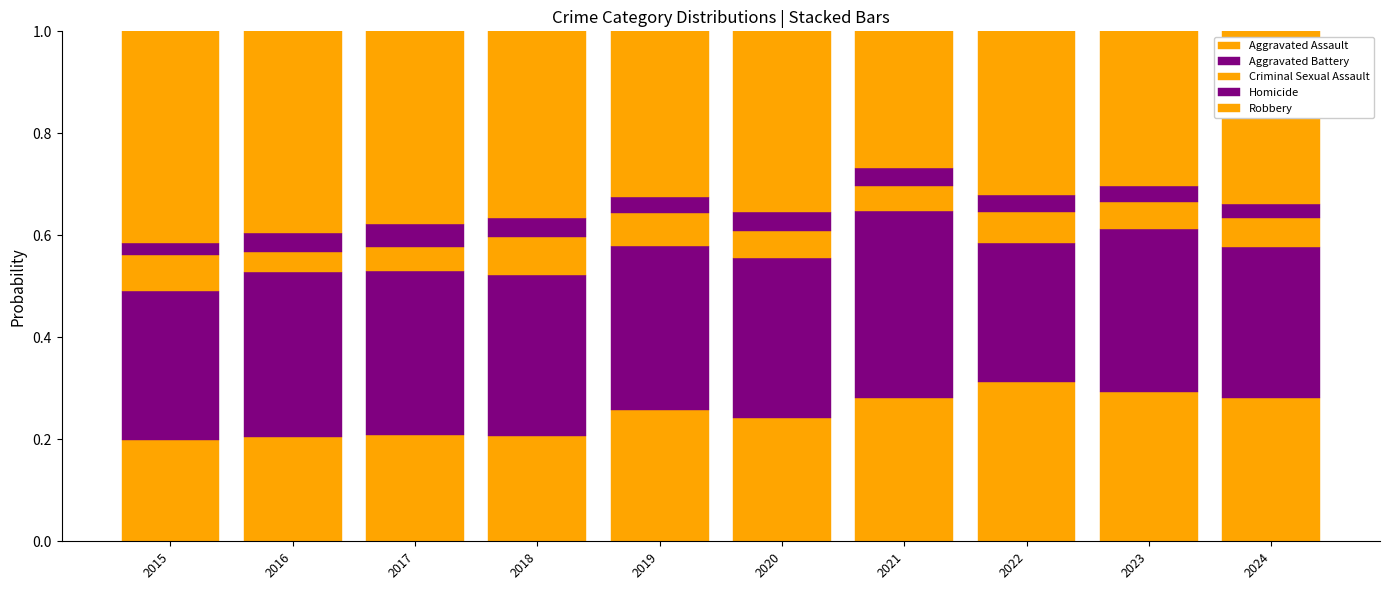

Does the chart contain any negative values?

No